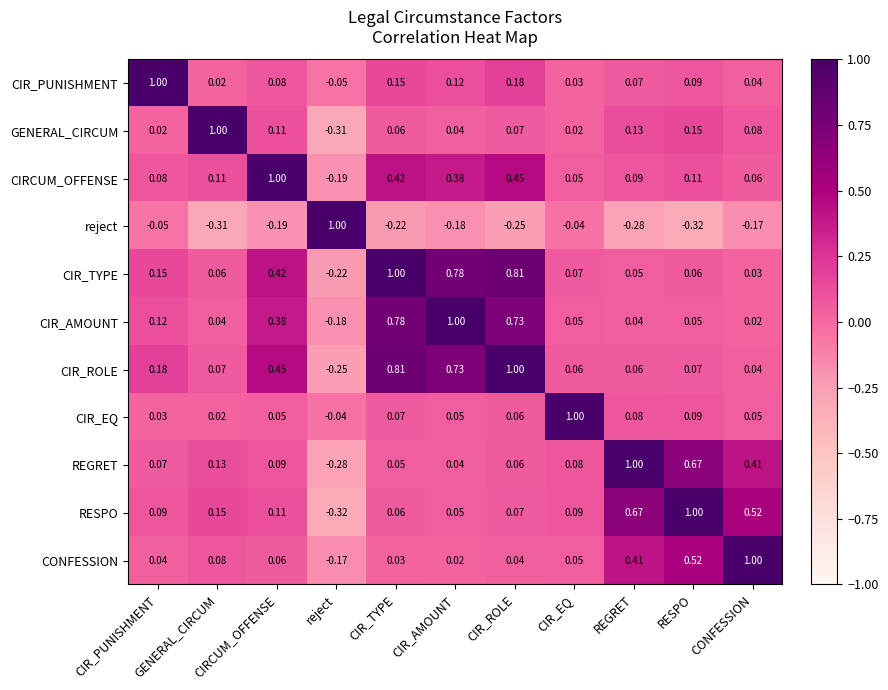

Reading left to right, extract all data points from this chart.

CIR_PUNISHMENT: CIR_PUNISHMENT=1.0	GENERAL_CIRCUM=0.0	CIRCUM_OFFENSE=0.1	reject=-0.1	CIR_TYPE=0.1	CIR_AMOUNT=0.1	CIR_ROLE=0.2	CIR_EQ=0.0	REGRET=0.1	RESPO=0.1	CONFESSION=0.0
GENERAL_CIRCUM: CIR_PUNISHMENT=0.0	GENERAL_CIRCUM=1.0	CIRCUM_OFFENSE=0.1	reject=-0.3	CIR_TYPE=0.1	CIR_AMOUNT=0.0	CIR_ROLE=0.1	CIR_EQ=0.0	REGRET=0.1	RESPO=0.1	CONFESSION=0.1
CIRCUM_OFFENSE: CIR_PUNISHMENT=0.1	GENERAL_CIRCUM=0.1	CIRCUM_OFFENSE=1.0	reject=-0.2	CIR_TYPE=0.4	CIR_AMOUNT=0.4	CIR_ROLE=0.5	CIR_EQ=0.1	REGRET=0.1	RESPO=0.1	CONFESSION=0.1
reject: CIR_PUNISHMENT=-0.1	GENERAL_CIRCUM=-0.3	CIRCUM_OFFENSE=-0.2	reject=1.0	CIR_TYPE=-0.2	CIR_AMOUNT=-0.2	CIR_ROLE=-0.2	CIR_EQ=-0.0	REGRET=-0.3	RESPO=-0.3	CONFESSION=-0.2
CIR_TYPE: CIR_PUNISHMENT=0.1	GENERAL_CIRCUM=0.1	CIRCUM_OFFENSE=0.4	reject=-0.2	CIR_TYPE=1.0	CIR_AMOUNT=0.8	CIR_ROLE=0.8	CIR_EQ=0.1	REGRET=0.1	RESPO=0.1	CONFESSION=0.0
CIR_AMOUNT: CIR_PUNISHMENT=0.1	GENERAL_CIRCUM=0.0	CIRCUM_OFFENSE=0.4	reject=-0.2	CIR_TYPE=0.8	CIR_AMOUNT=1.0	CIR_ROLE=0.7	CIR_EQ=0.1	REGRET=0.0	RESPO=0.1	CONFESSION=0.0
CIR_ROLE: CIR_PUNISHMENT=0.2	GENERAL_CIRCUM=0.1	CIRCUM_OFFENSE=0.5	reject=-0.2	CIR_TYPE=0.8	CIR_AMOUNT=0.7	CIR_ROLE=1.0	CIR_EQ=0.1	REGRET=0.1	RESPO=0.1	CONFESSION=0.0
CIR_EQ: CIR_PUNISHMENT=0.0	GENERAL_CIRCUM=0.0	CIRCUM_OFFENSE=0.1	reject=-0.0	CIR_TYPE=0.1	CIR_AMOUNT=0.1	CIR_ROLE=0.1	CIR_EQ=1.0	REGRET=0.1	RESPO=0.1	CONFESSION=0.1
REGRET: CIR_PUNISHMENT=0.1	GENERAL_CIRCUM=0.1	CIRCUM_OFFENSE=0.1	reject=-0.3	CIR_TYPE=0.1	CIR_AMOUNT=0.0	CIR_ROLE=0.1	CIR_EQ=0.1	REGRET=1.0	RESPO=0.7	CONFESSION=0.4
RESPO: CIR_PUNISHMENT=0.1	GENERAL_CIRCUM=0.1	CIRCUM_OFFENSE=0.1	reject=-0.3	CIR_TYPE=0.1	CIR_AMOUNT=0.1	CIR_ROLE=0.1	CIR_EQ=0.1	REGRET=0.7	RESPO=1.0	CONFESSION=0.5
CONFESSION: CIR_PUNISHMENT=0.0	GENERAL_CIRCUM=0.1	CIRCUM_OFFENSE=0.1	reject=-0.2	CIR_TYPE=0.0	CIR_AMOUNT=0.0	CIR_ROLE=0.0	CIR_EQ=0.1	REGRET=0.4	RESPO=0.5	CONFESSION=1.0